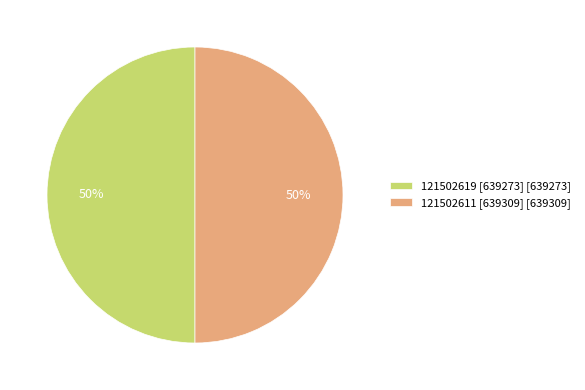

Do 121502611 [639309] [639309] and 121502619 [639273] [639273] together represent more than half of the pie?

Yes